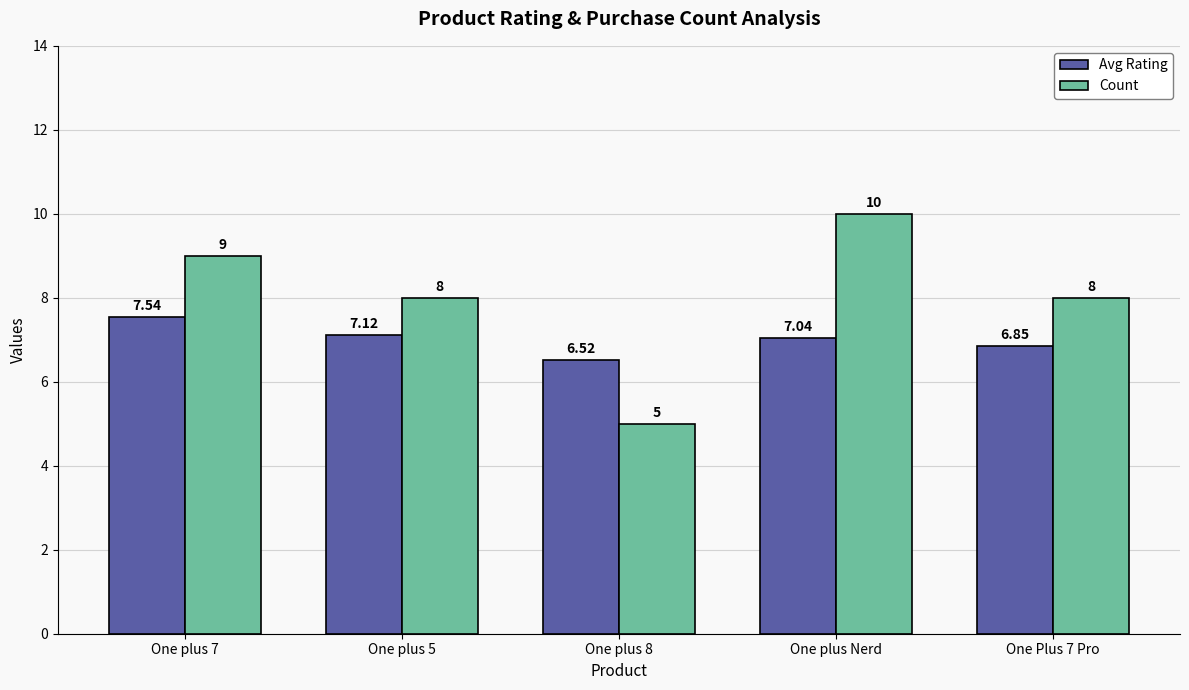

Which series has the largest total across all categories?

Count